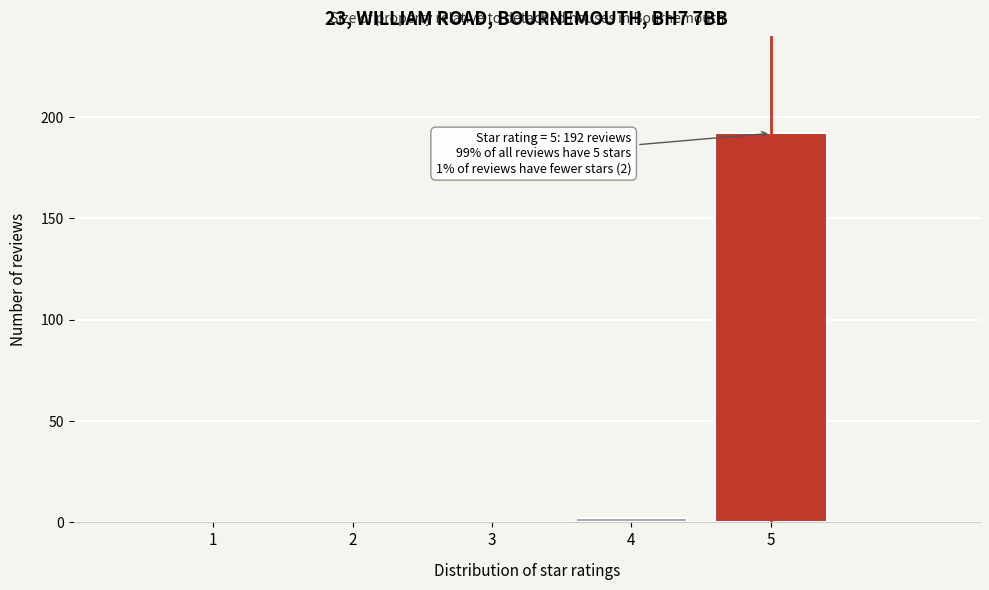

Over which range of the x-axis is the bar tallest?

4.5 to 5.5